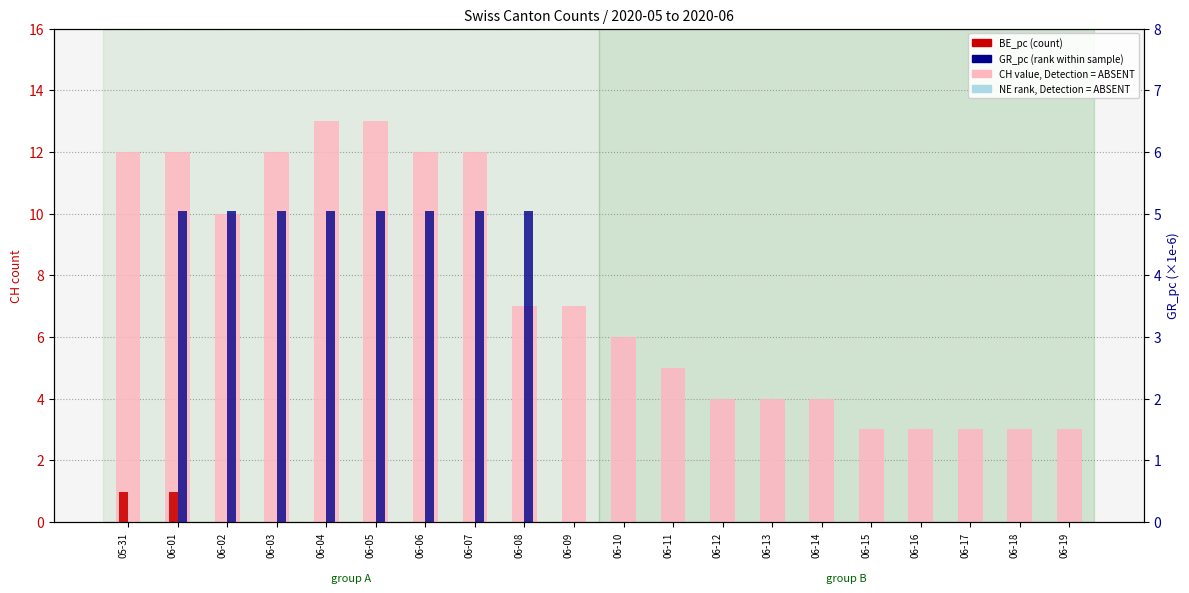

Are the bars horizontal?

No